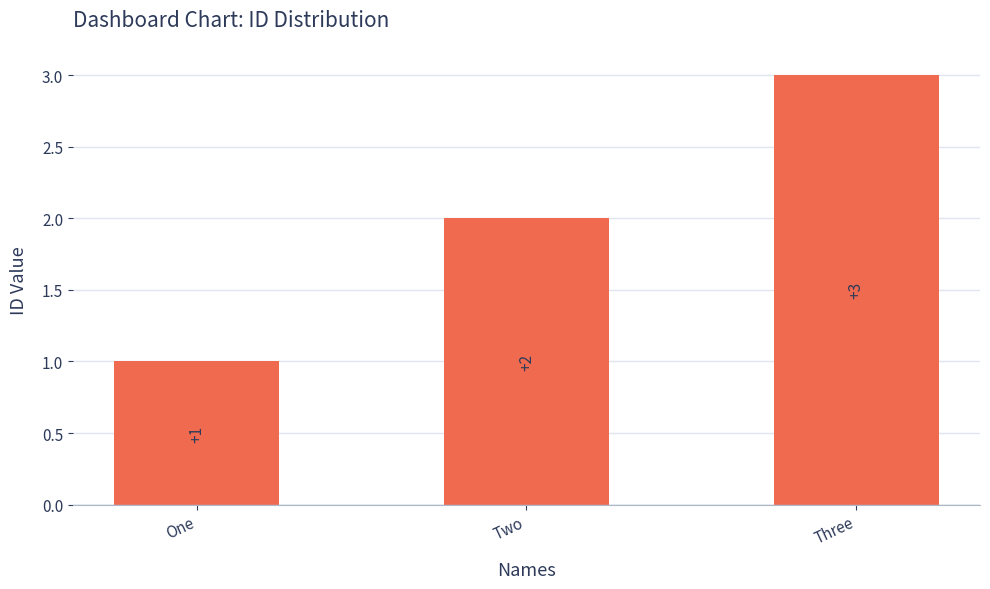

Which category has the lowest value across all series?

One